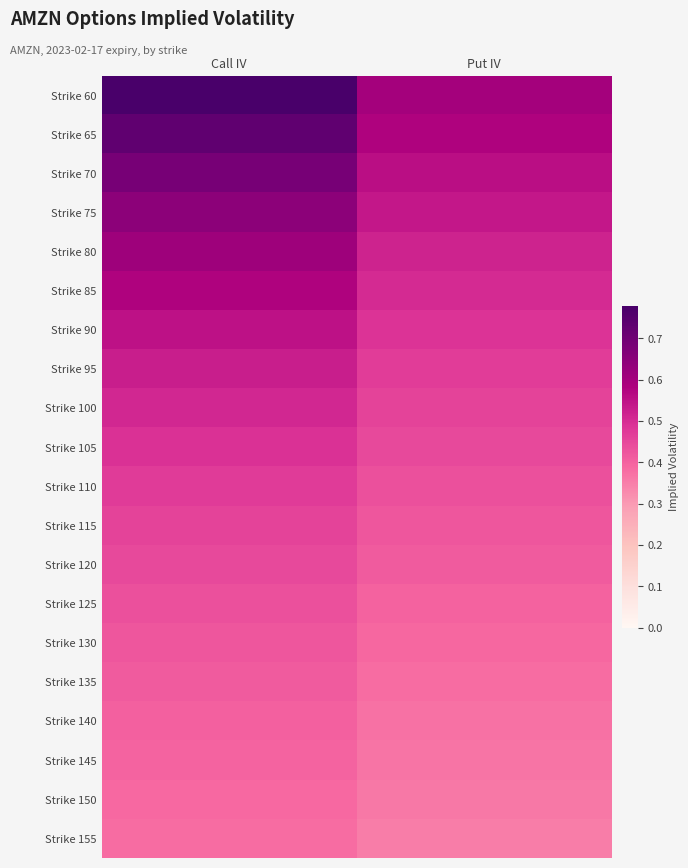

Between Call IV and Put IV, which is larger?

Call IV